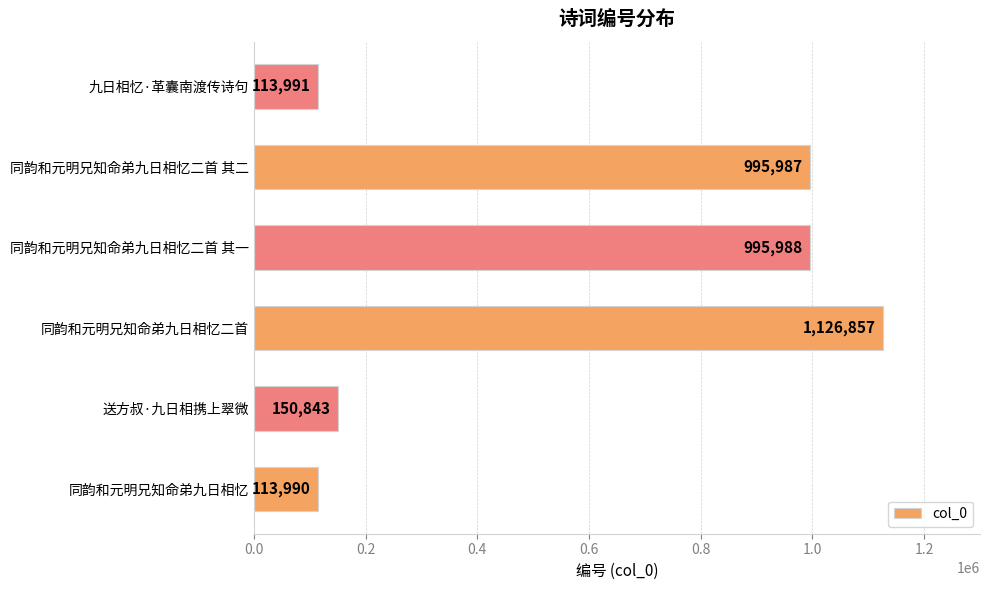

How many distinct data groups are displayed?

1